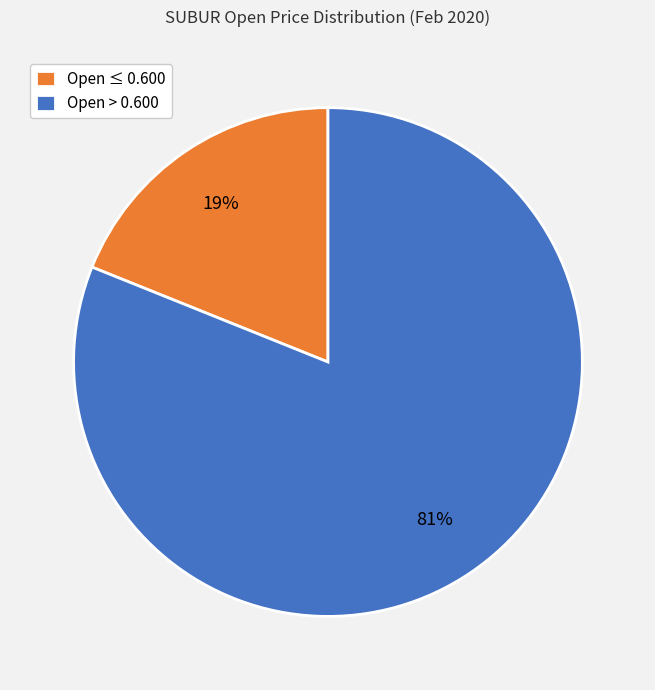

How many segments does this pie chart have?

2